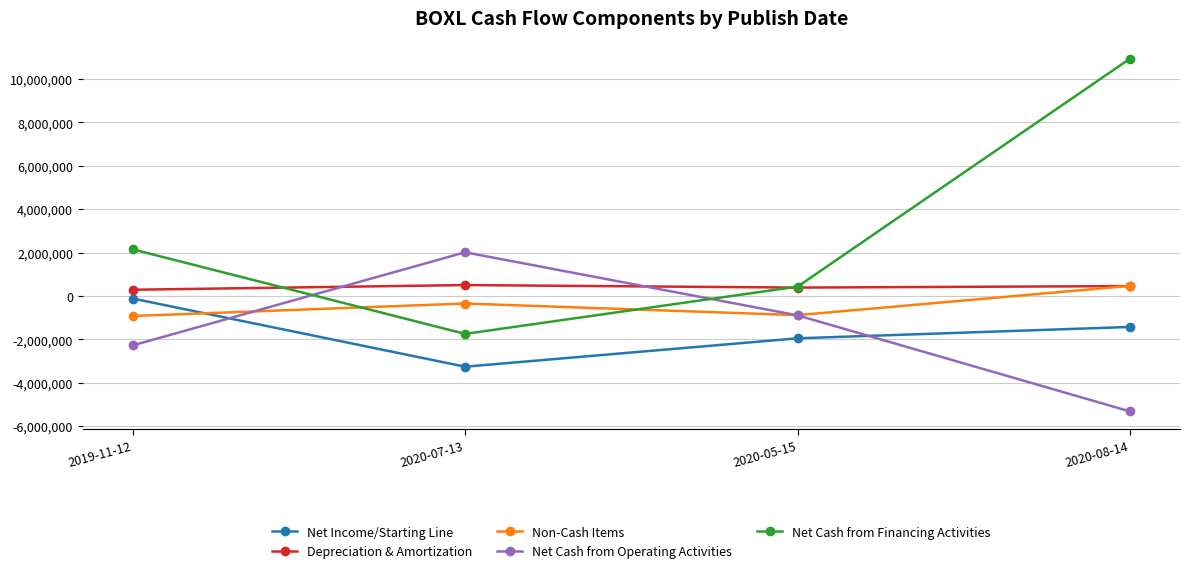

Which category has the lowest value in the Net Cash from Operating Activities series?

2020-08-14